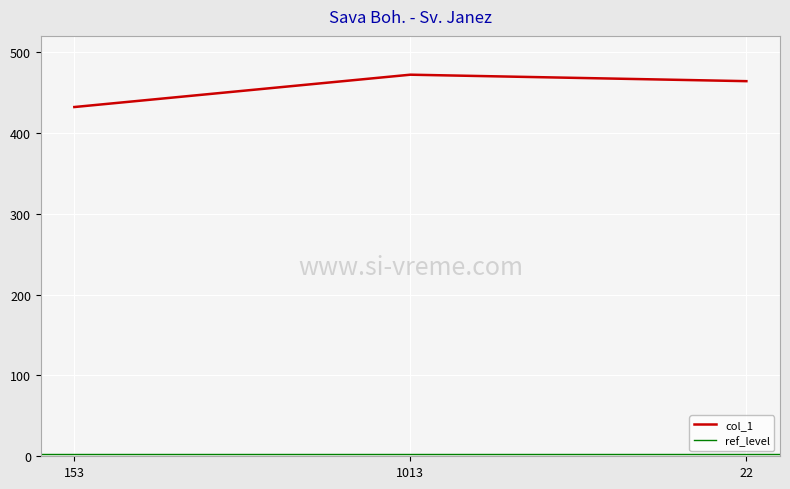

The value at 1013 is 472. True or false?

True